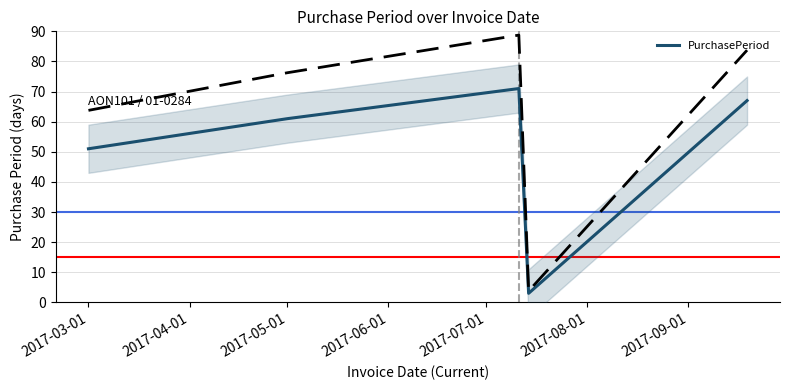

How many data points does each series have?

5